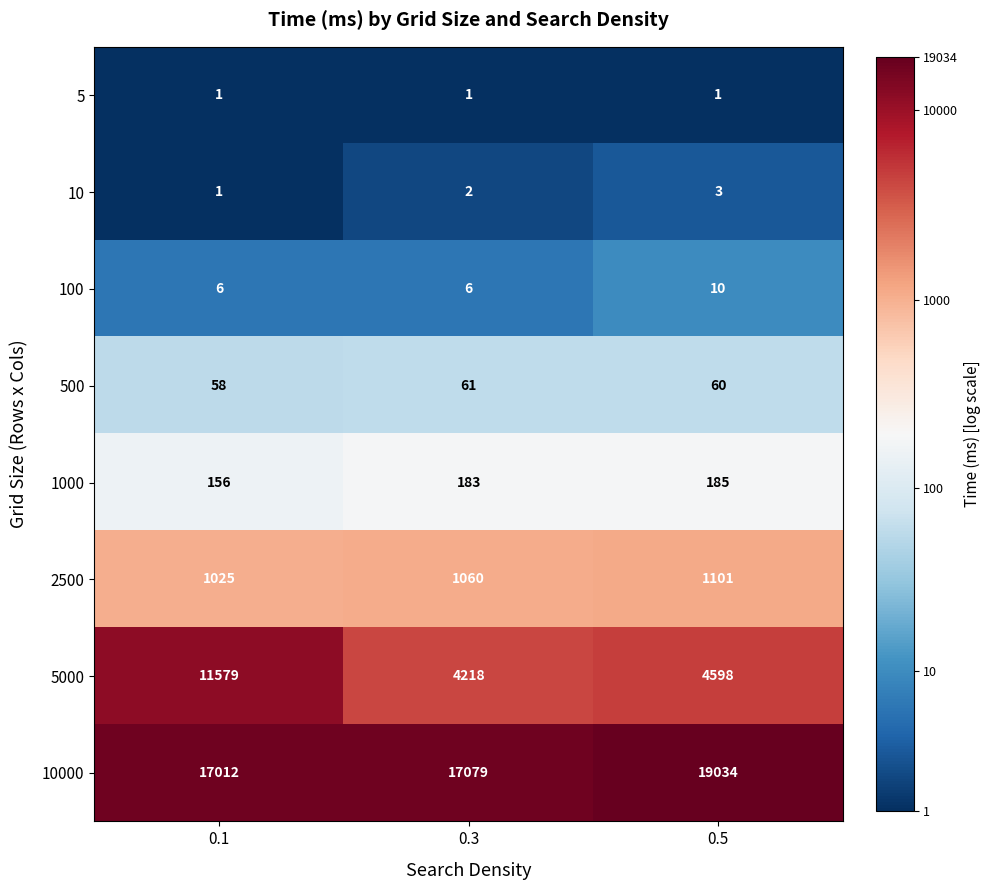

Reading left to right, transcribe all the data shown in this chart.

5: 0.1=1	0.3=1	0.5=1
10: 0.1=1	0.3=2	0.5=3
100: 0.1=6	0.3=6	0.5=10
500: 0.1=58	0.3=61	0.5=60
1000: 0.1=156	0.3=183	0.5=185
2500: 0.1=1025	0.3=1060	0.5=1101
5000: 0.1=11579	0.3=4218	0.5=4598
10000: 0.1=17012	0.3=17079	0.5=19034